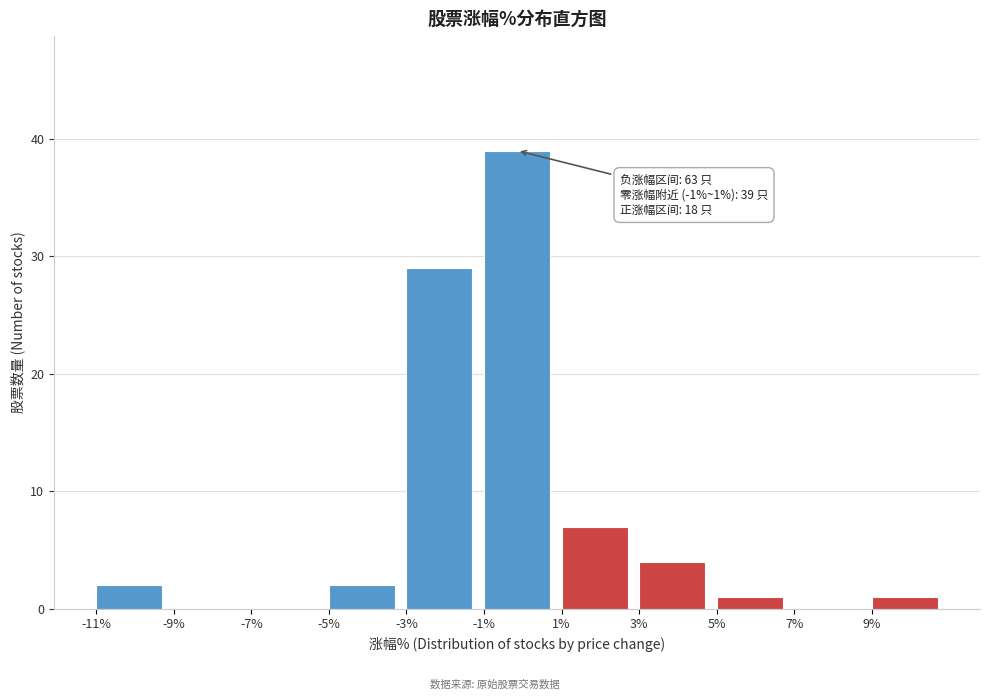

Which range on the x-axis has the tallest bar?

-1 to 1